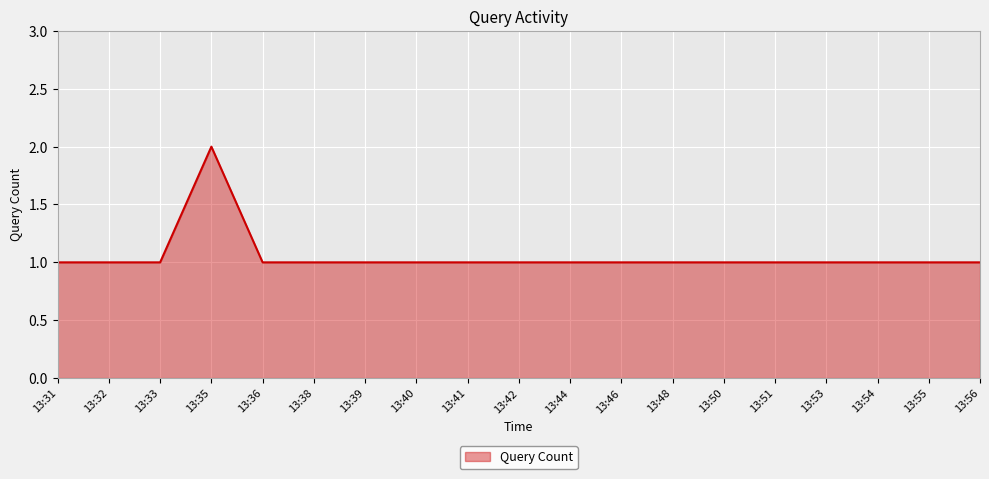

How many lines are shown in the chart?

1